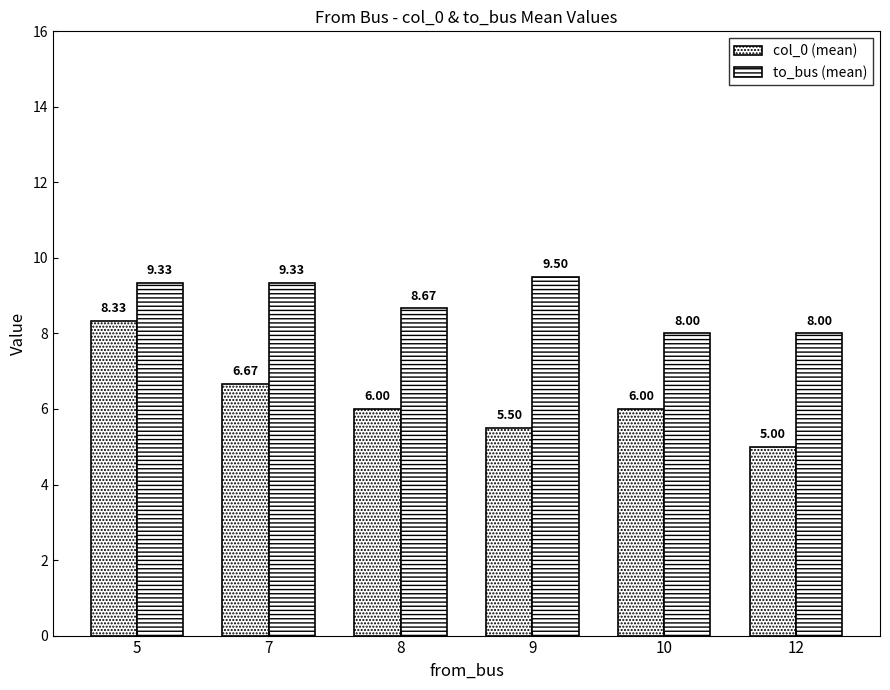

List the series in order of their peak value, lowest first.

col_0 (mean), to_bus (mean)